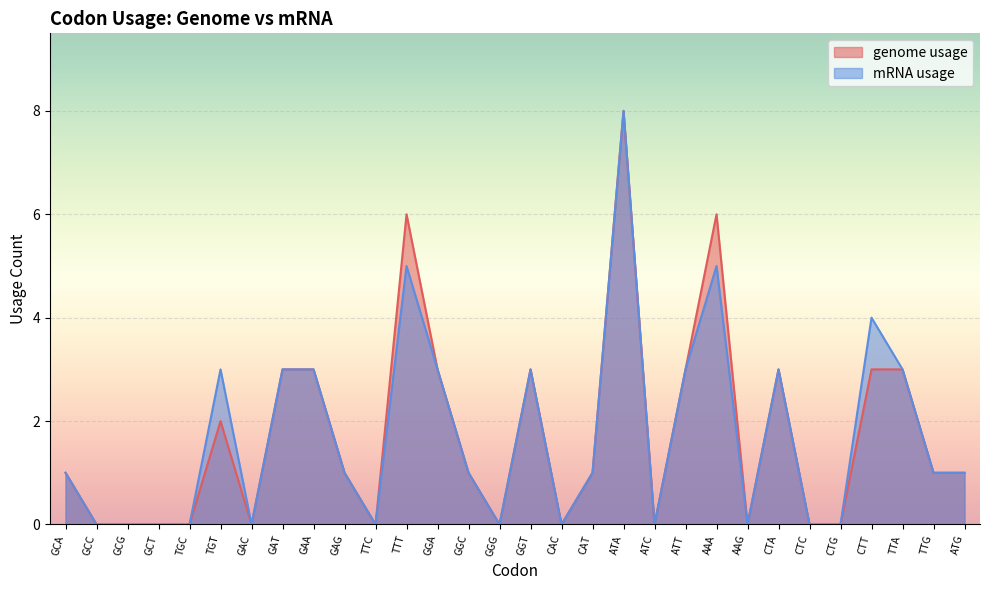

What are all the series names shown in the legend?

genome usage, mRNA usage